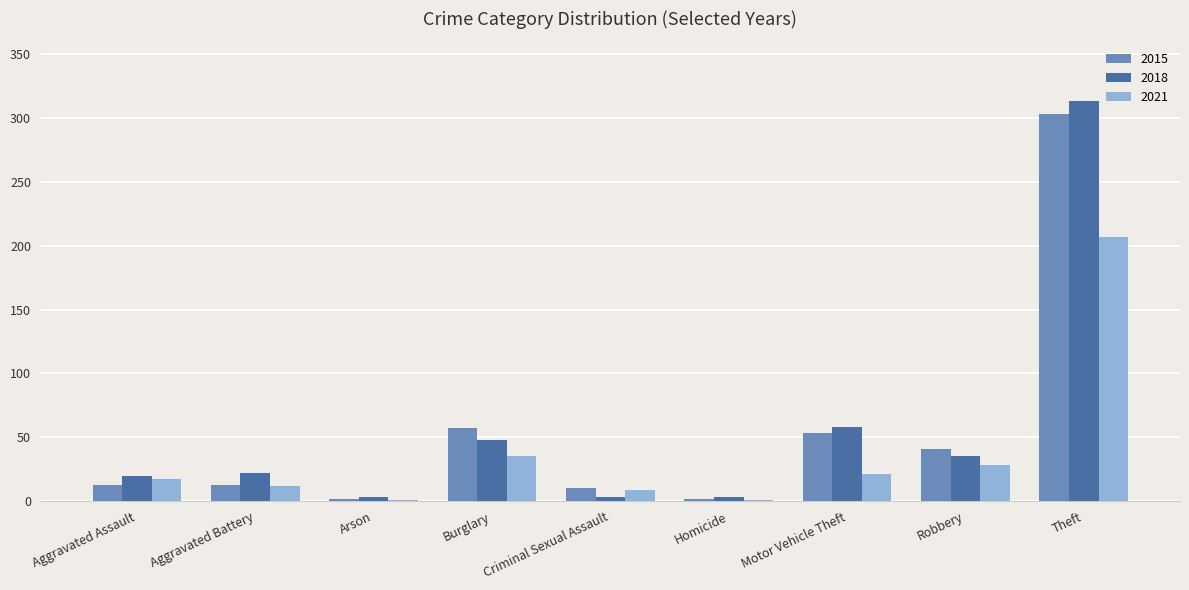

Which series changed the most between Aggravated Assault and Burglary?

2015